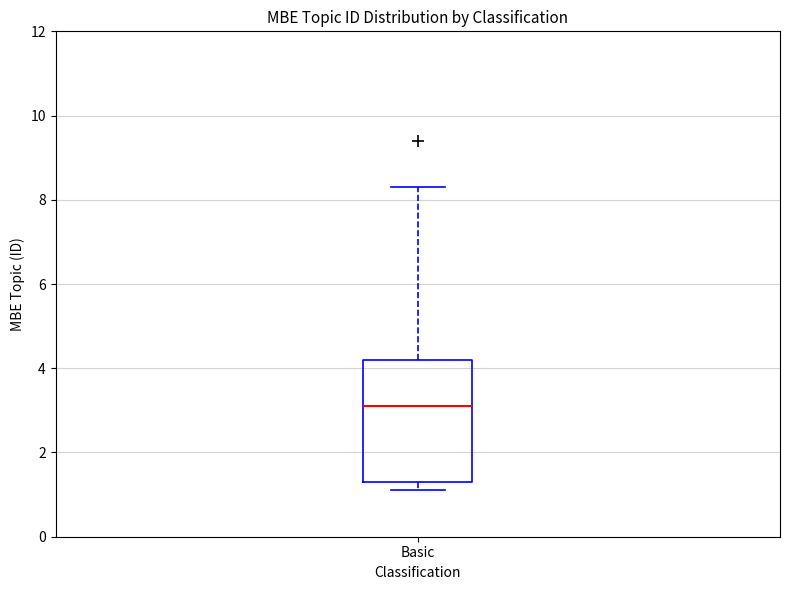

Read this box plot against the y-axis: the position of the median line, the range covered by the box, and the ends of both whiskers. The values are not printed on the chart, so give them approximately, as read against the axis.

median 3.2, box 1.4 to 4.2, whiskers 1.2 to 8.4